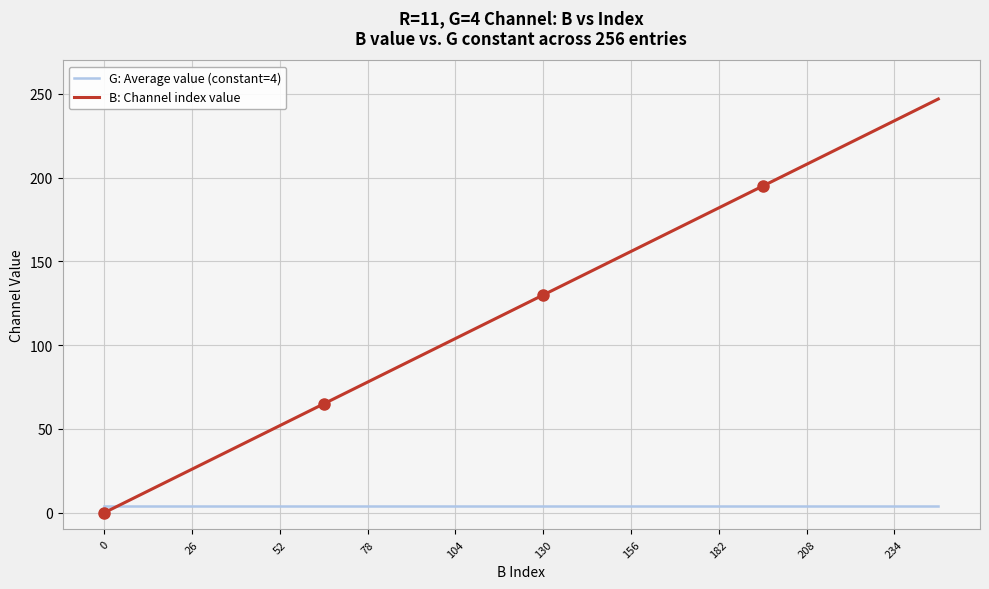

Reading right to left, what are all the values shown in this chart?

G: Average value (constant=4): 4	4	4	4	4	4	4	4	4	4	4	4	4	4	4	4	4	4	4	4
B: Channel index value: 247	234	221	208	195	182	169	156	143	130	117	104	91	78	65	52	39	26	13	0